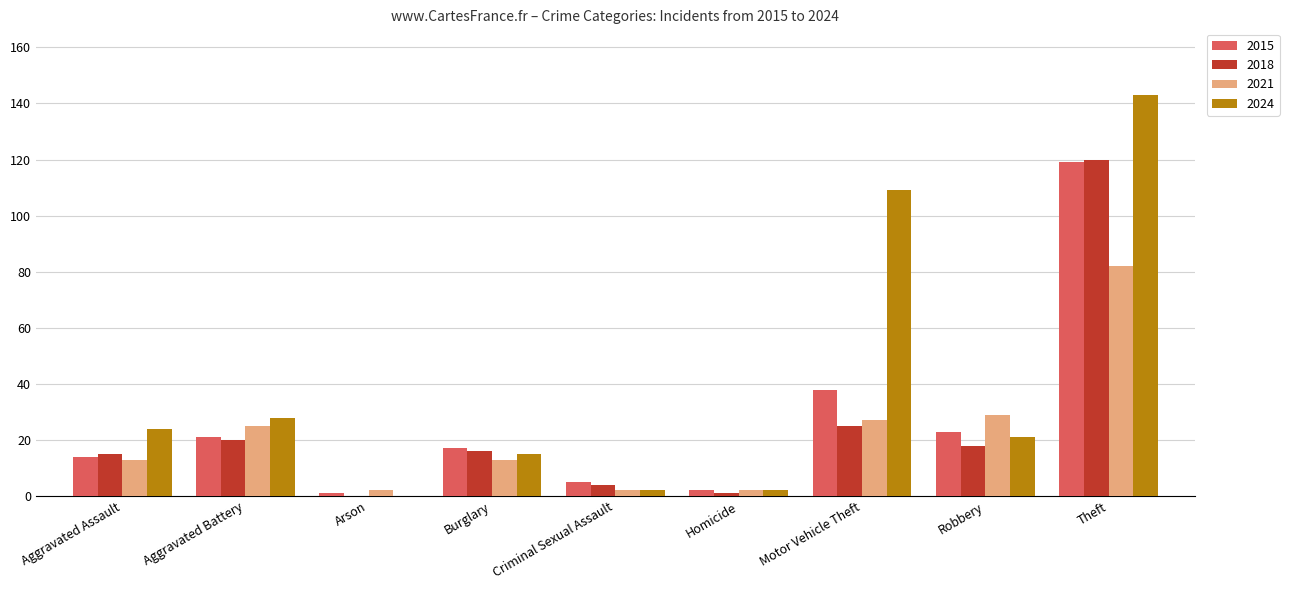

Is it true that 2018 equals 28 at Aggravated Battery?

False